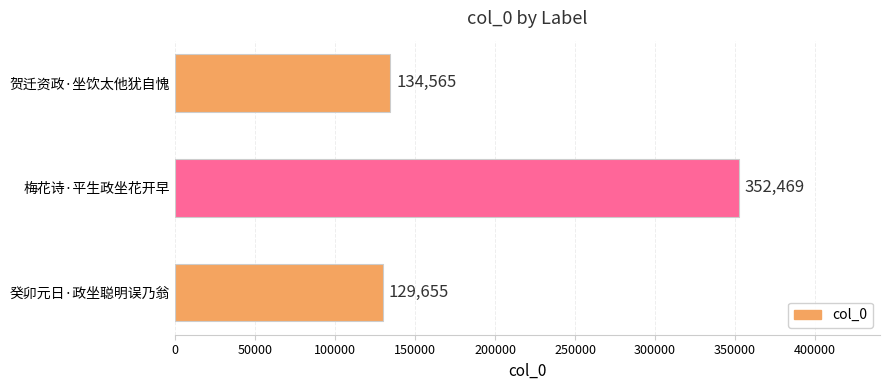

What position from the top is 梅花诗·平生政坐花开早?

2